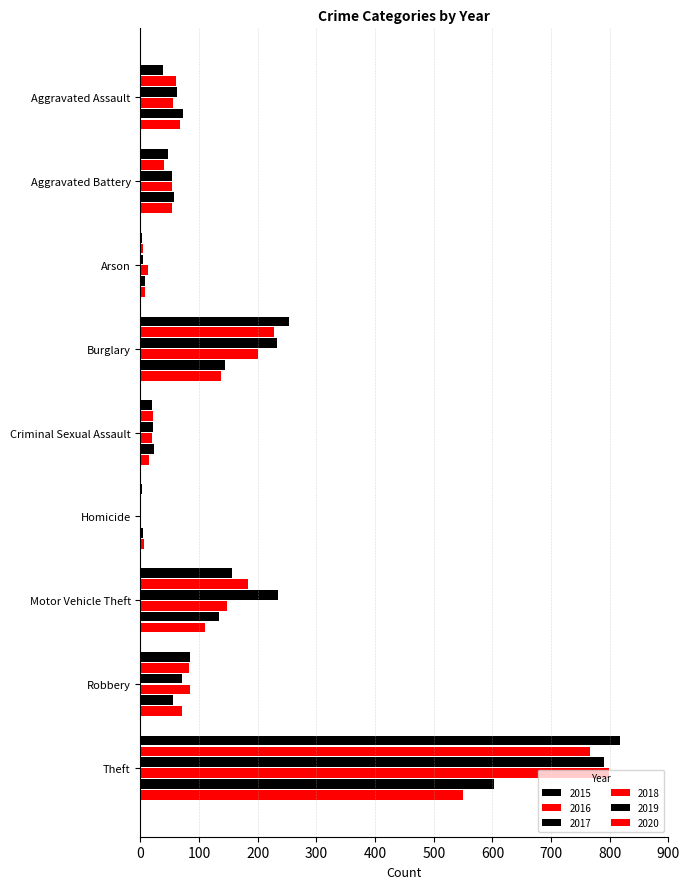

Reading left to right, transcribe all the data shown in this chart.

2015: 38	47	3	254	20	2	156	84	818
2016: 60	40	5	227	21	1	183	82	767
2017: 62	53	4	233	22	1	235	70	791
2018: 56	54	13	200	20	1	148	84	798
2019: 73	57	7	144	23	4	134	55	603
2020: 68	54	8	138	14	6	110	70	550